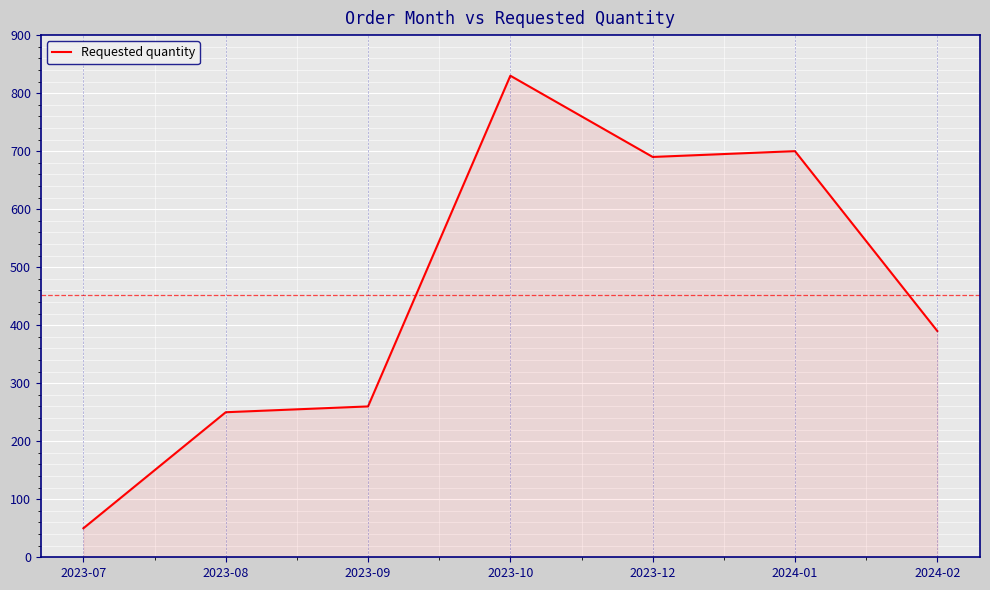

True or false: the data shows 700 at 2024-01.

True